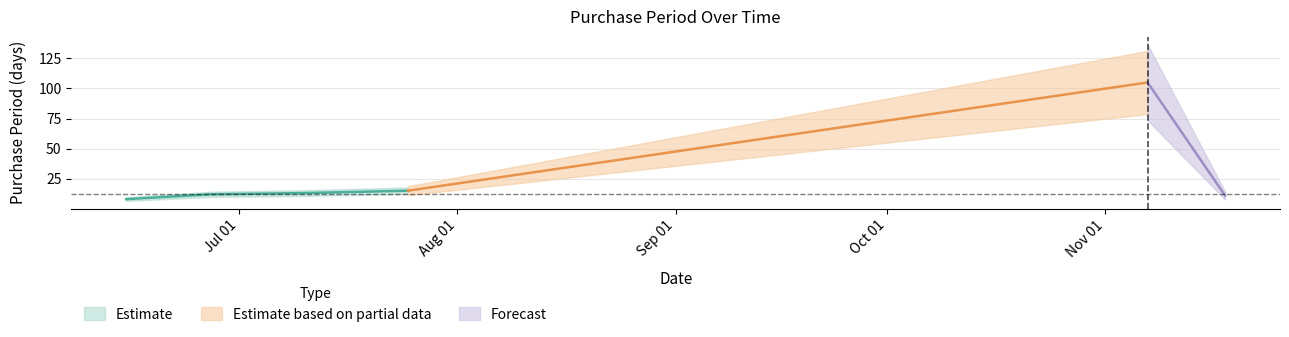

Is this an area chart (filled region under the line)?

No